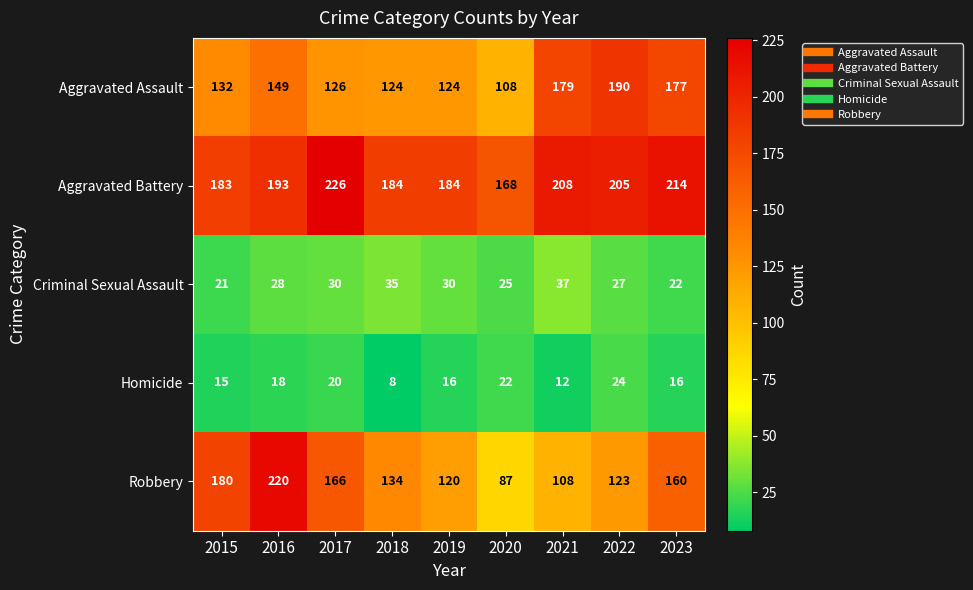

Which series has the widest spread of values?

Robbery